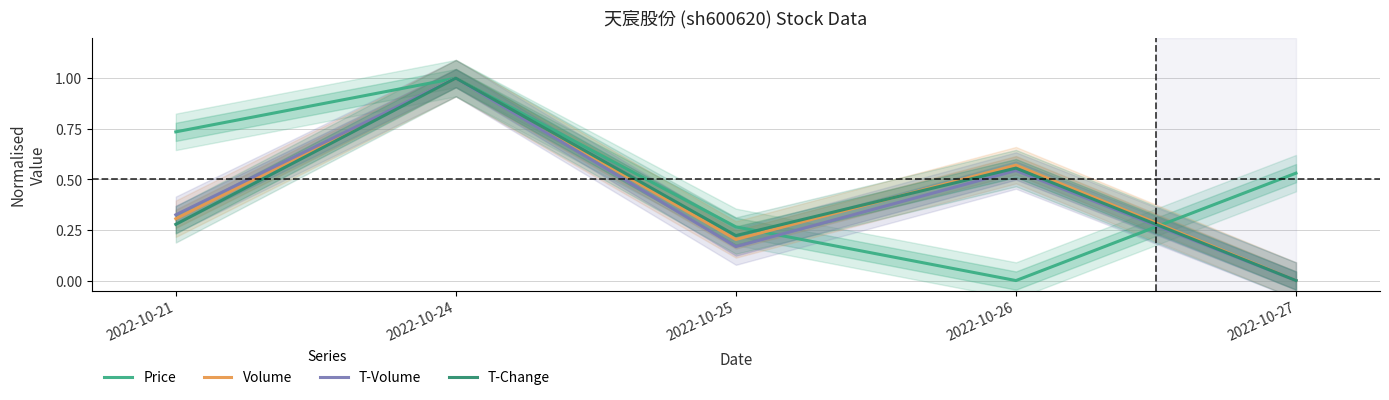

True or false: Price has more than 2 points higher than both neighbors.

False